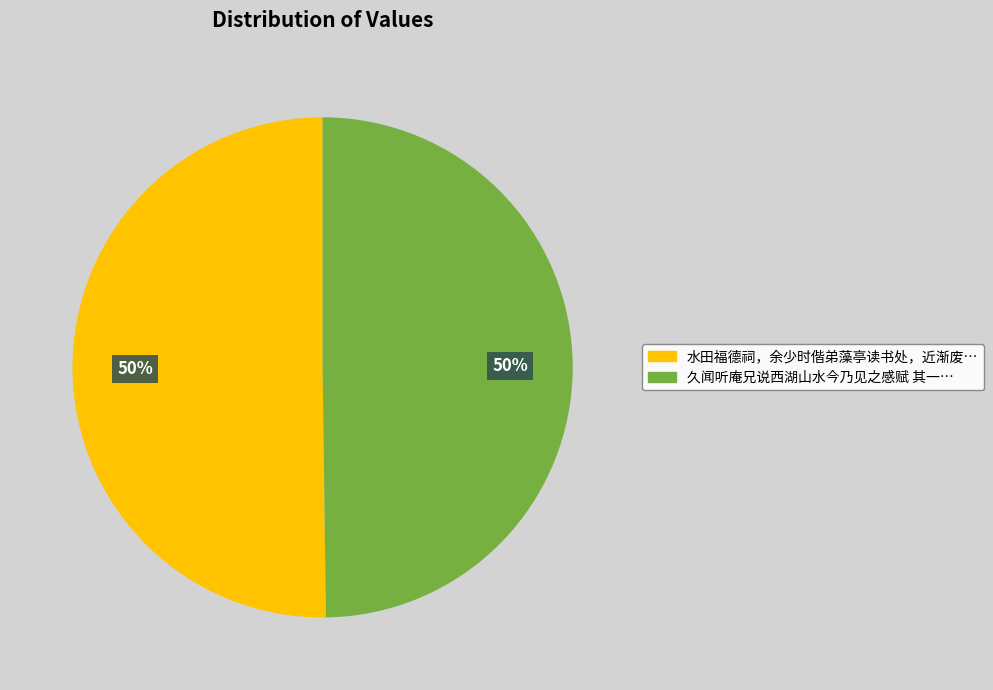

To the nearest percent, what is the average slice percentage?

50%